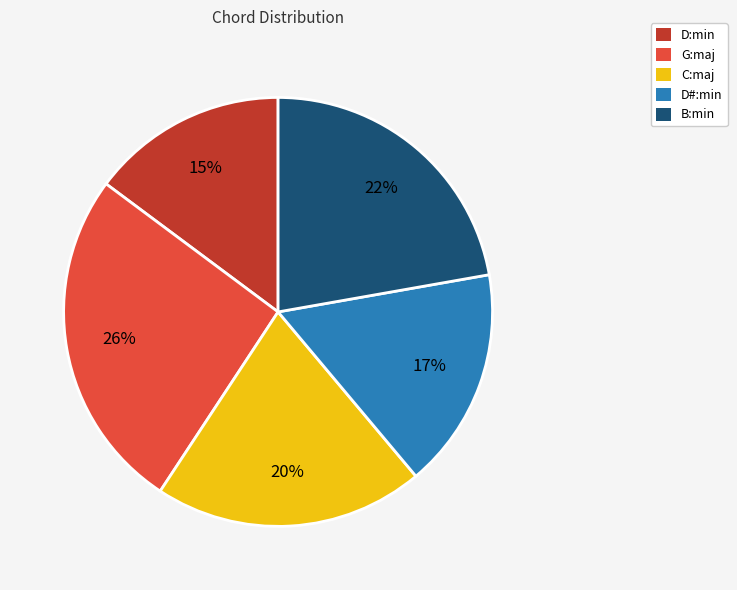

To the nearest percent, what is the difference between the largest and smallest slice percentages?

11%